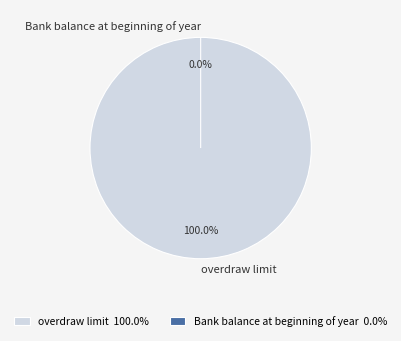

How many segments does this pie chart have?

2